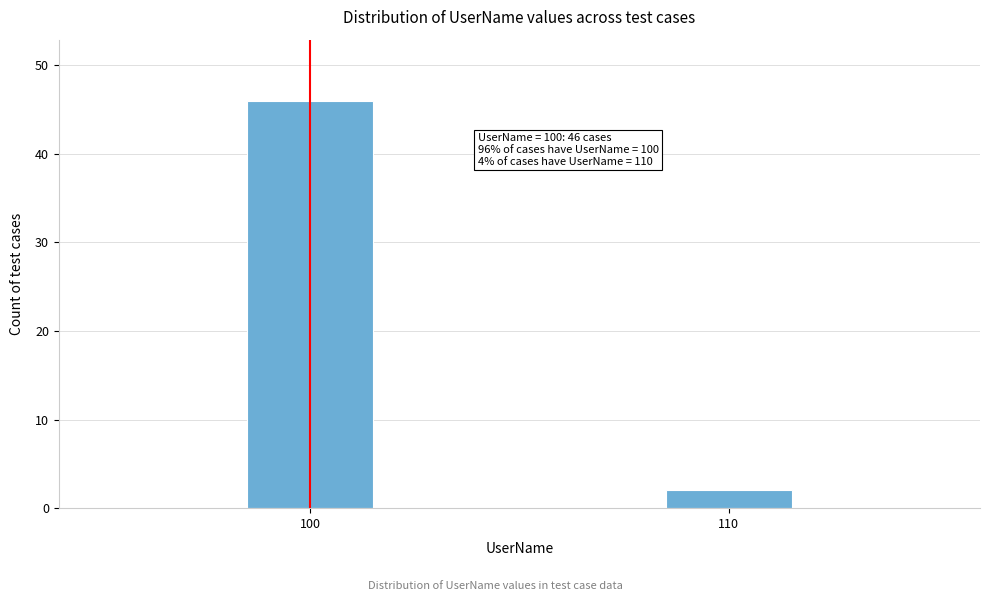

Reading left to right, list all the values displayed in this chart.

46	2